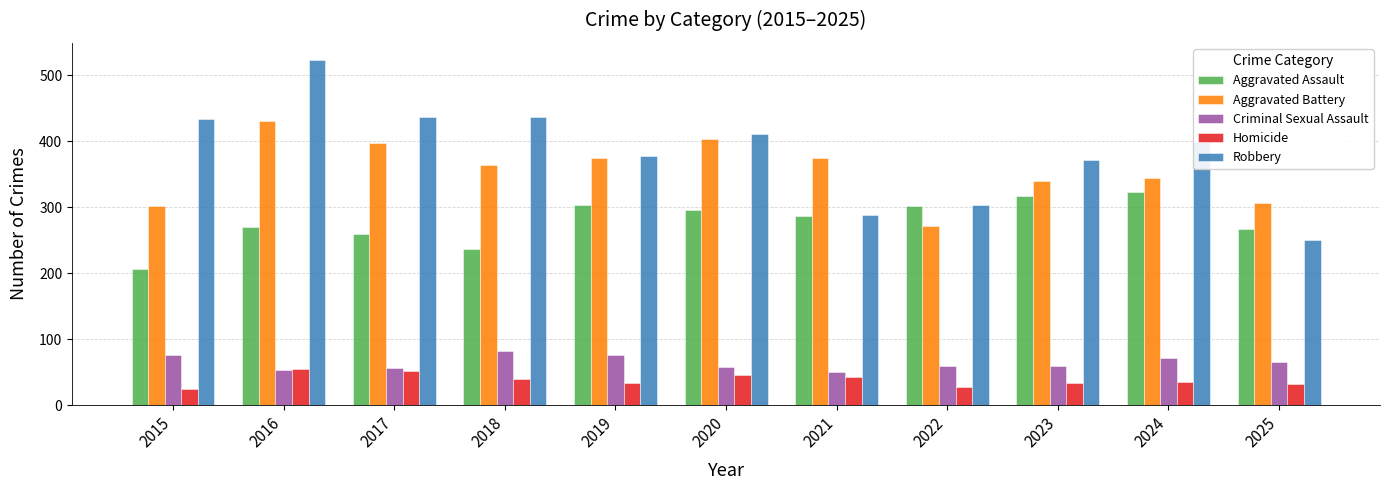

The Aggravated Assault series shows 303 at 2019. True or false?

True